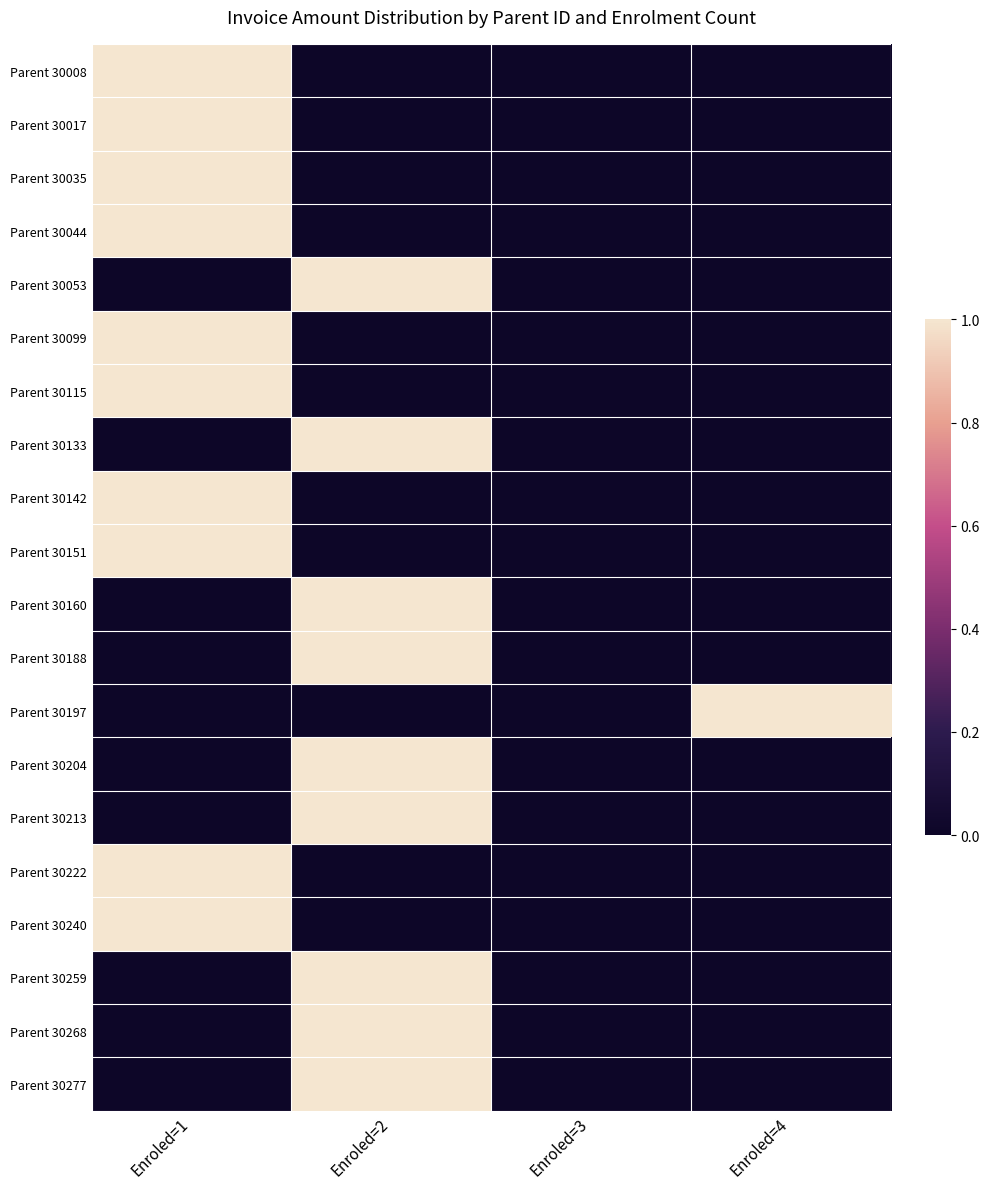

At which category is the sum across all series the highest?

Enroled=1